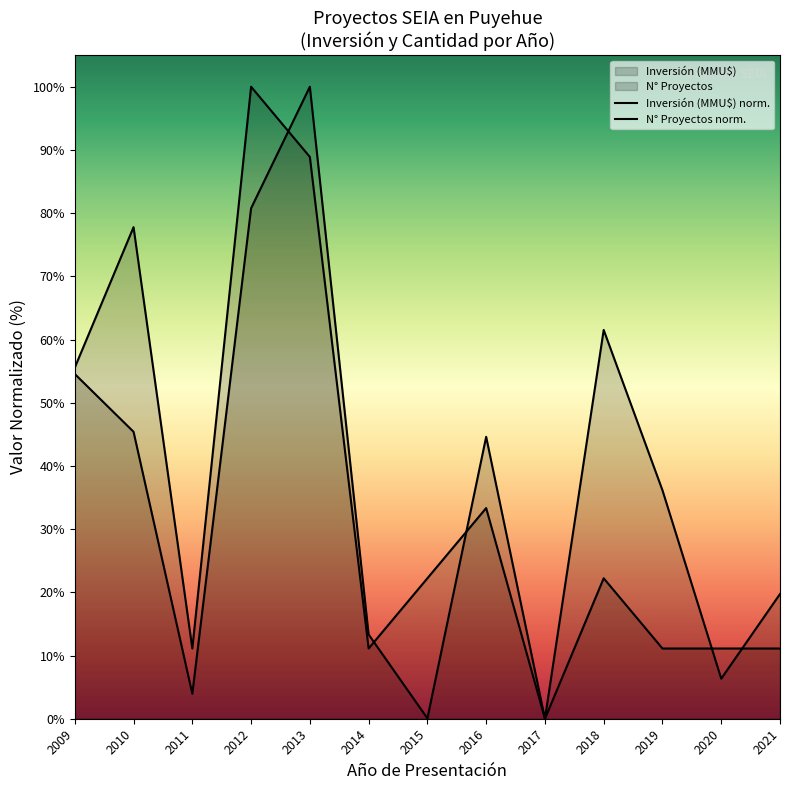

Does the chart have visible grid lines?

No